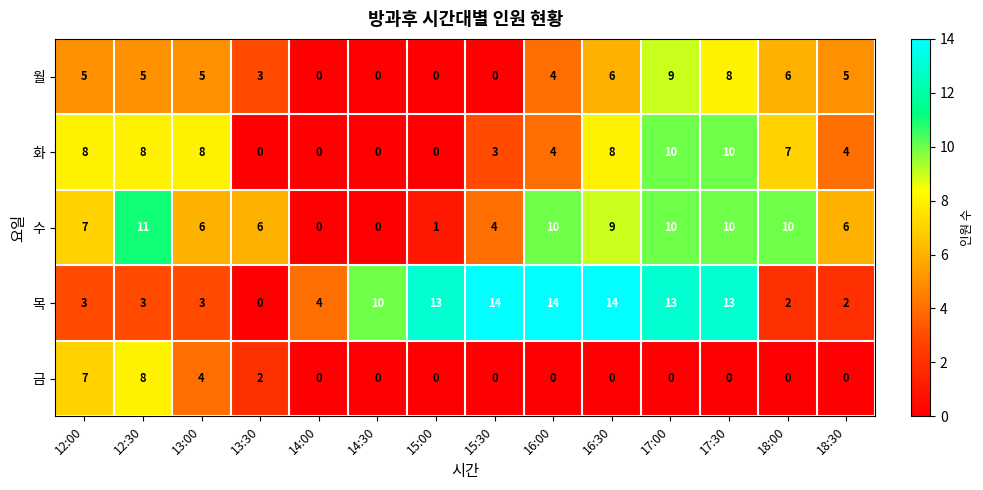

What is the total value across all series at 17:00?

42